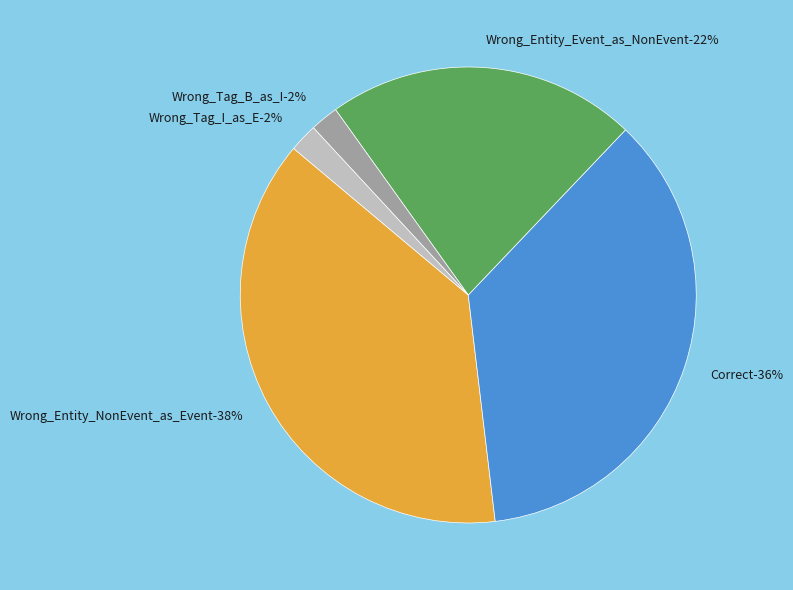

Which has a higher value, Correct or Wrong_Tag_I_as_E?

Correct